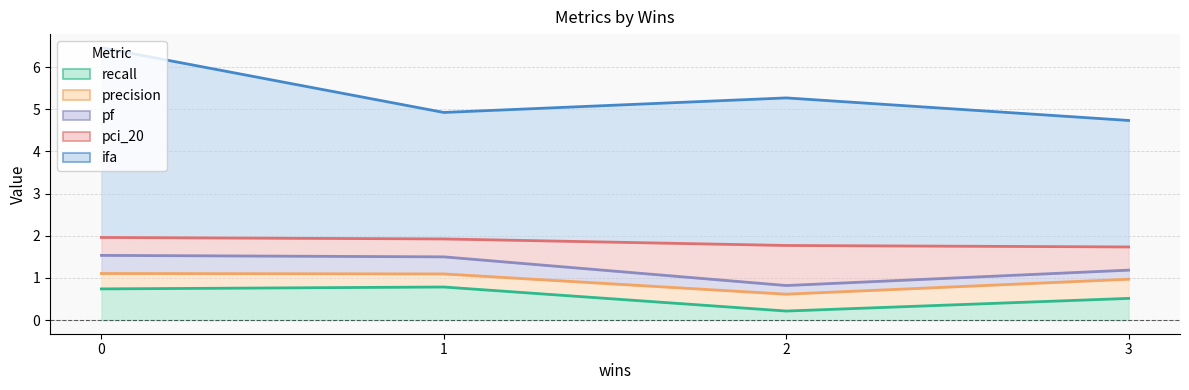

What is the difference between the maximum and minimum values in the precision series?

0.1